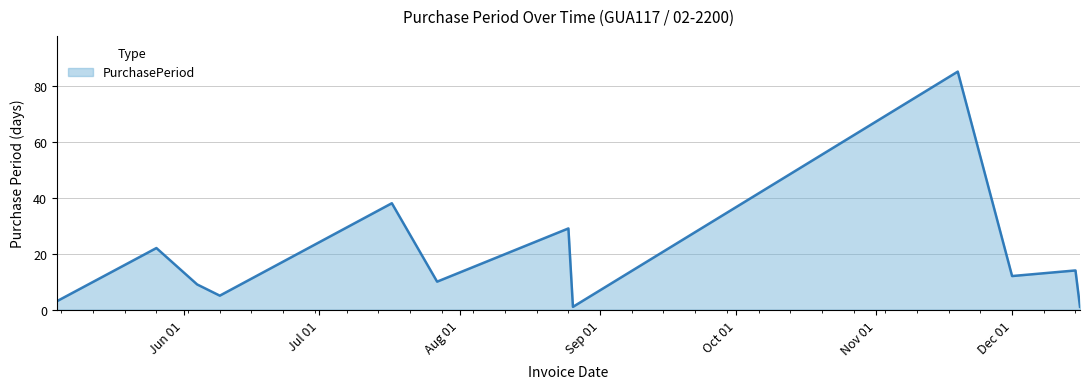

What is the difference between the maximum and minimum values?

84